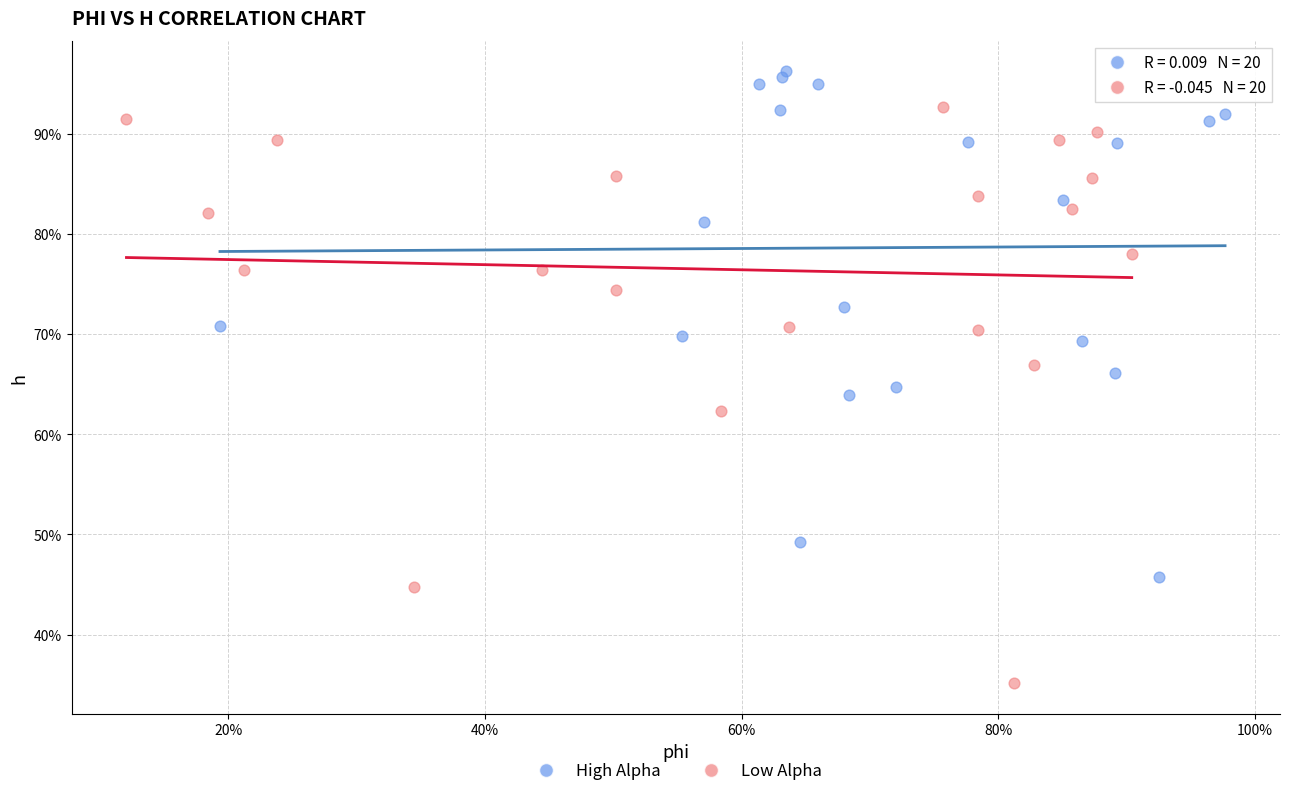

Which series has the widest spread of Y values?

Low Alpha